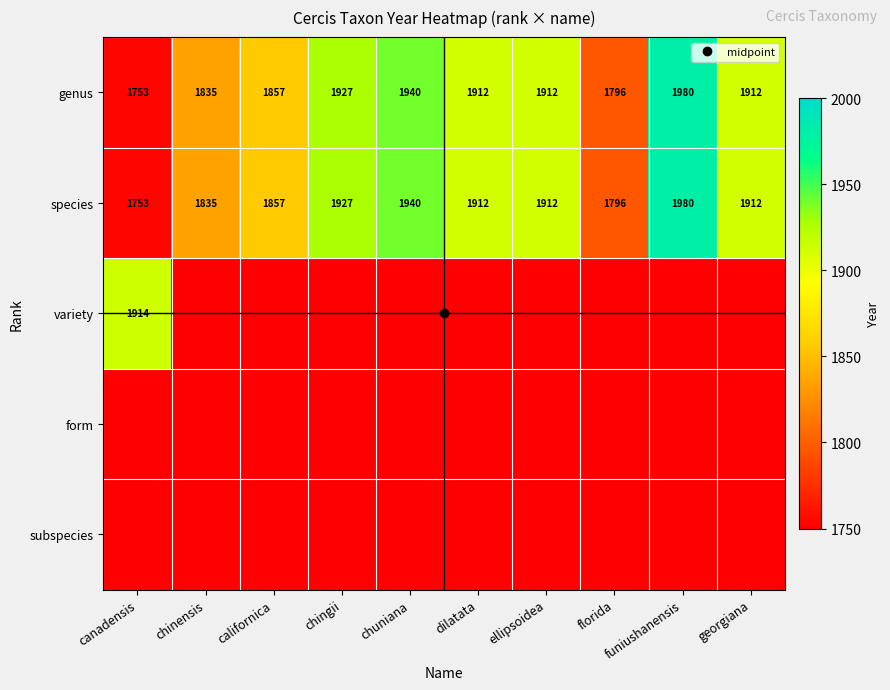

Between chingii and florida, which is larger?

chingii